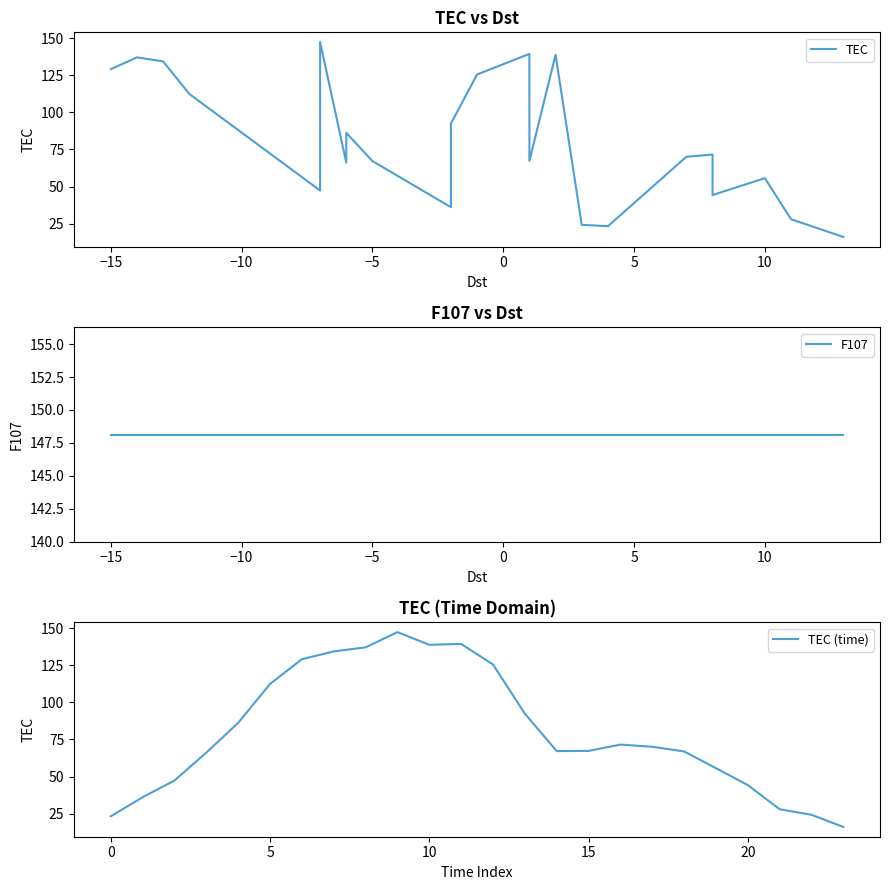

What is the value of the TEC point at the 12th from the left?

125.6